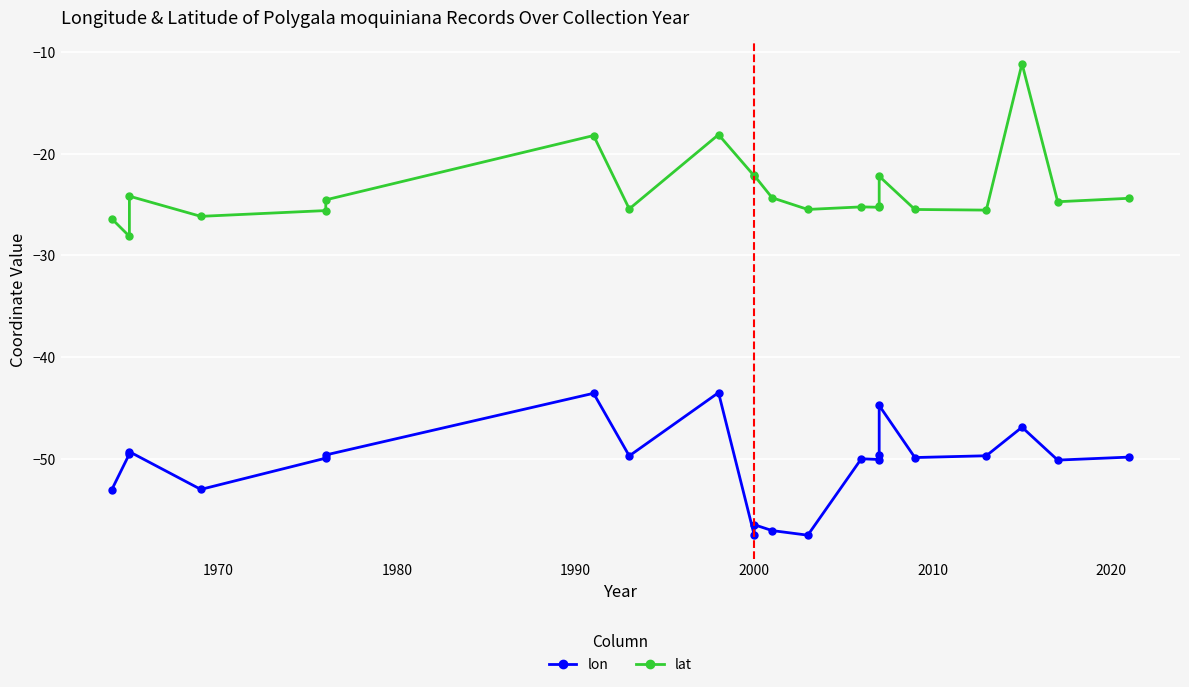

Rank the series by their average value, from highest to lowest.

lat, lon